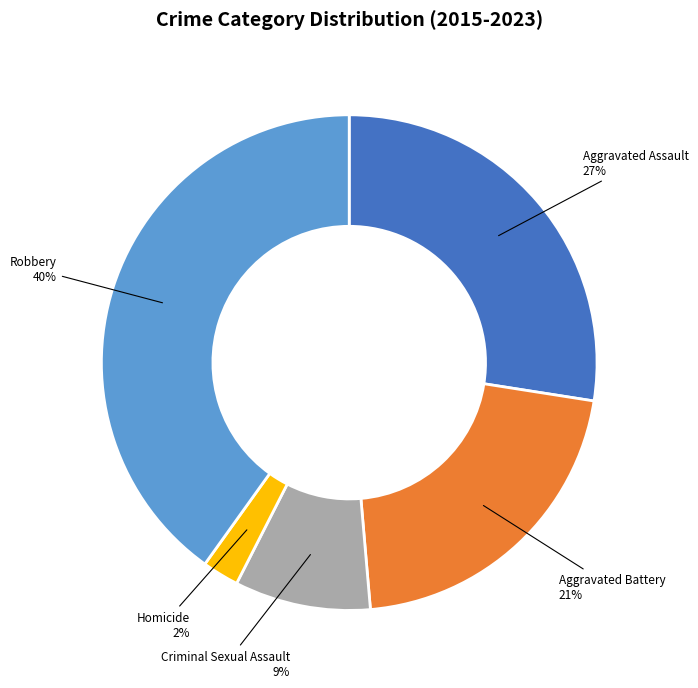

Is it true that Criminal Sexual Assault is 15% of the pie?

False